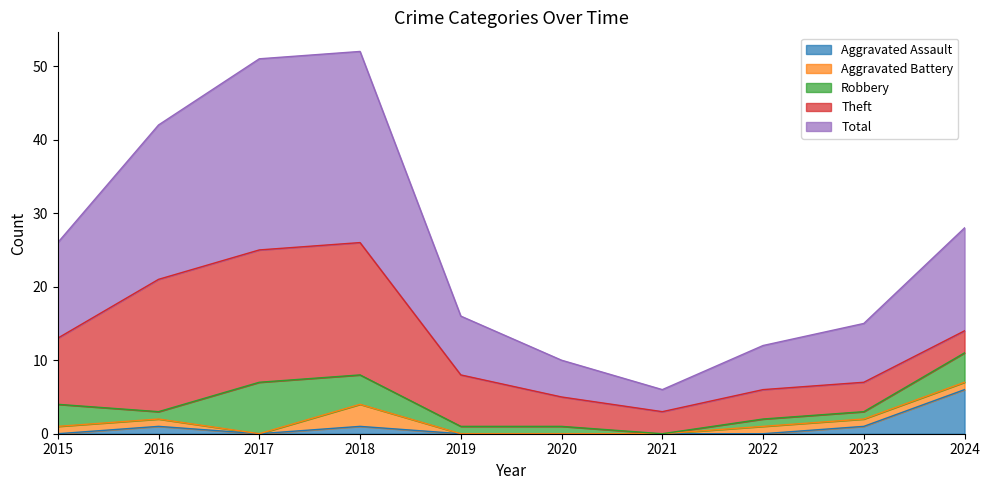

How many lines are shown in the chart?

5